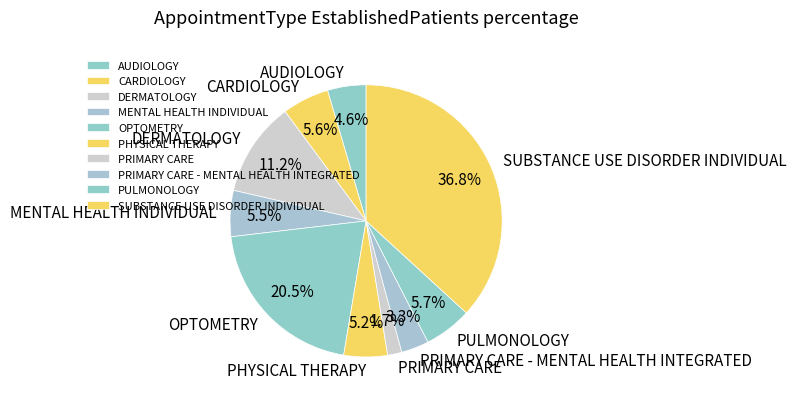

What is the largest slice in the pie chart?

SUBSTANCE USE DISORDER INDIVIDUAL